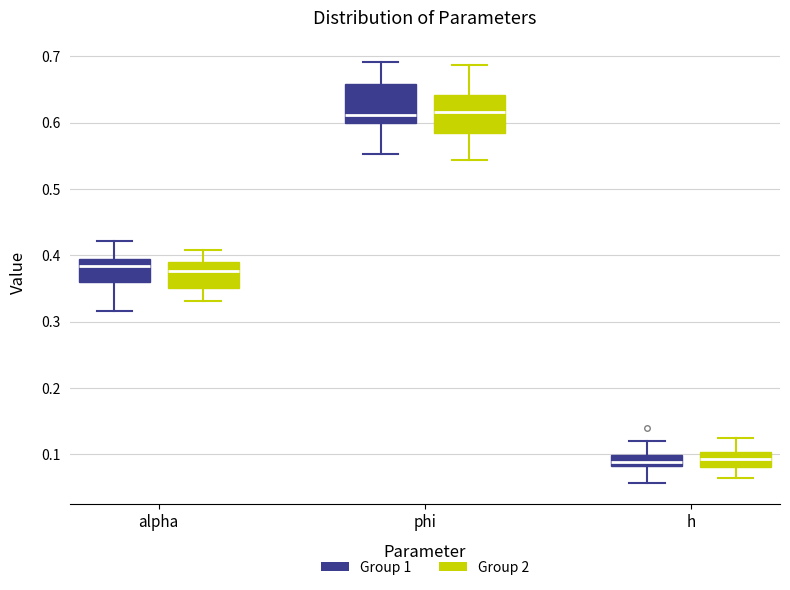

Where is the lower edge of the box for alpha (Group 2) on the y-axis? The values are not printed on the chart, so give them approximately, as read against the axis.

0.35